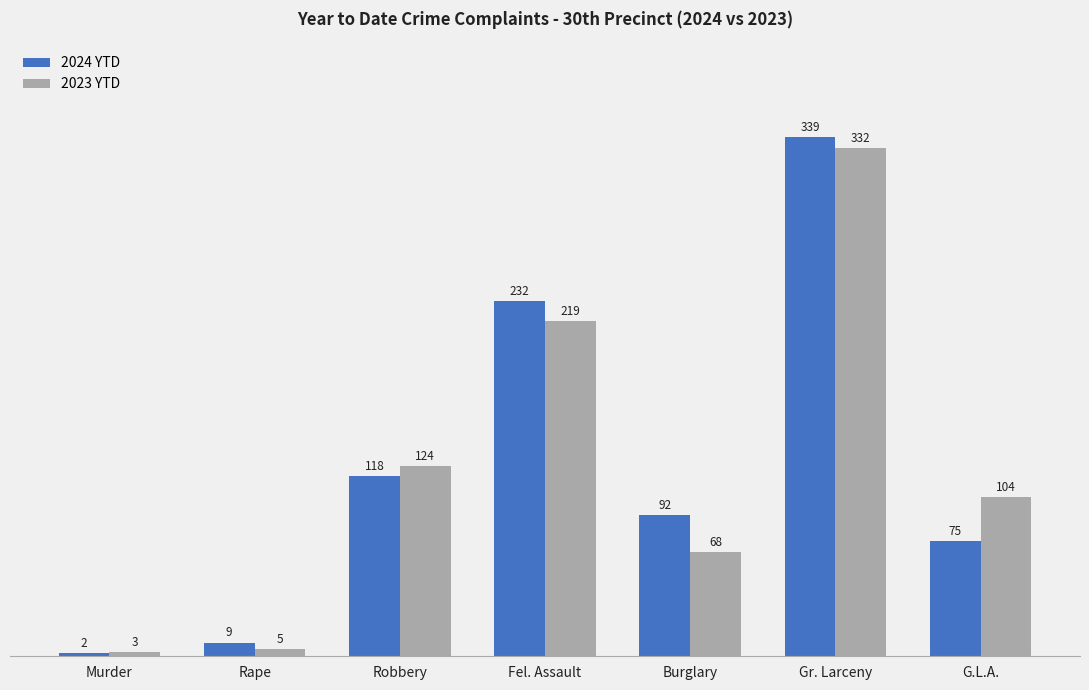

What is the sum of all 2023 YTD values?

855